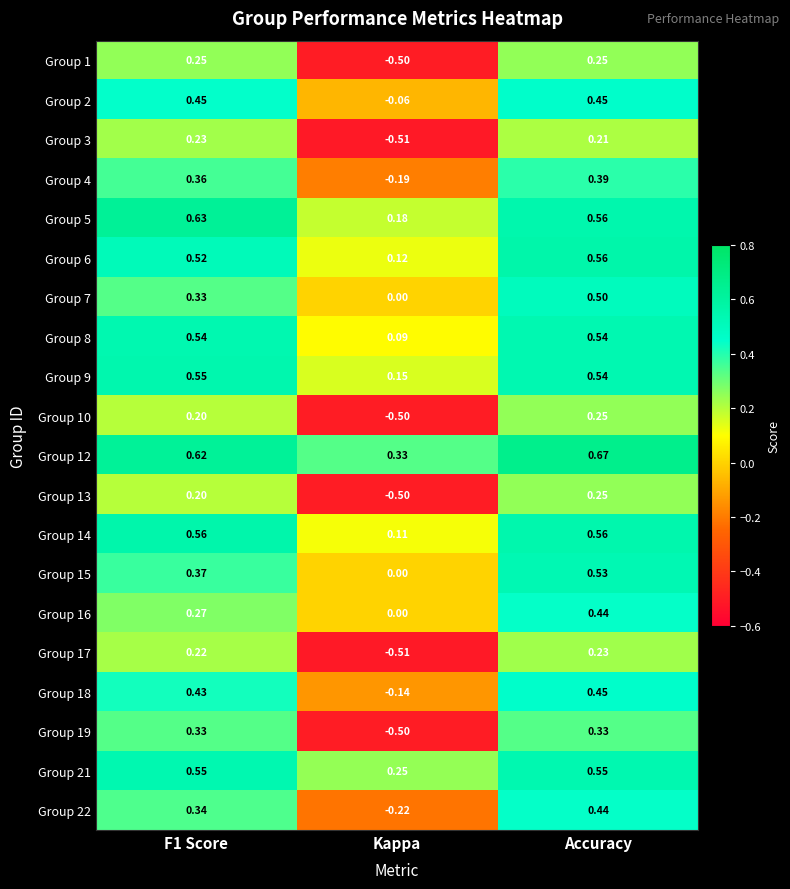

Between F1 Score and Kappa, which series saw the biggest shift?

Group 19